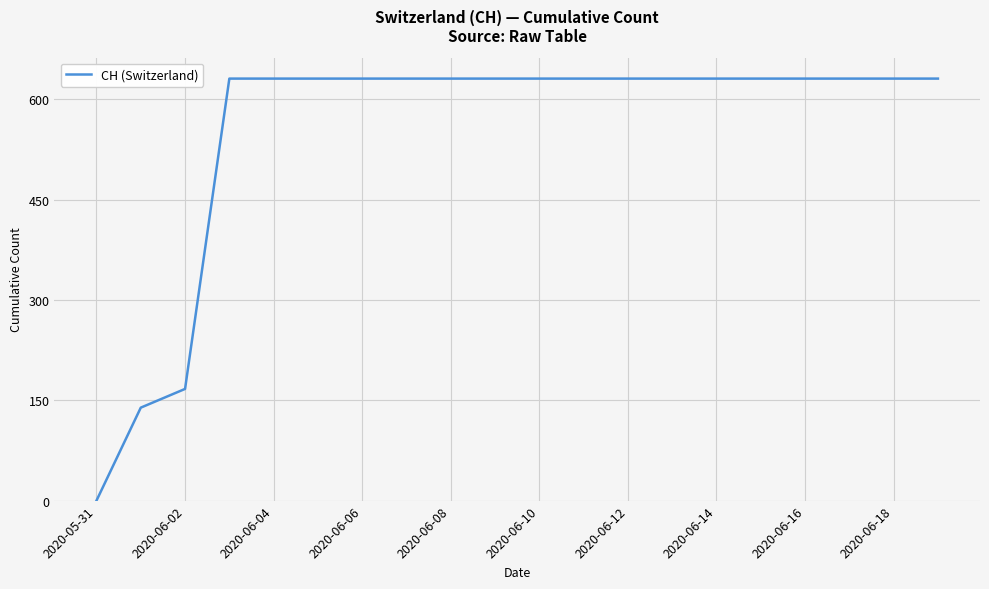

Does the chart display data point markers on the line(s)?

No